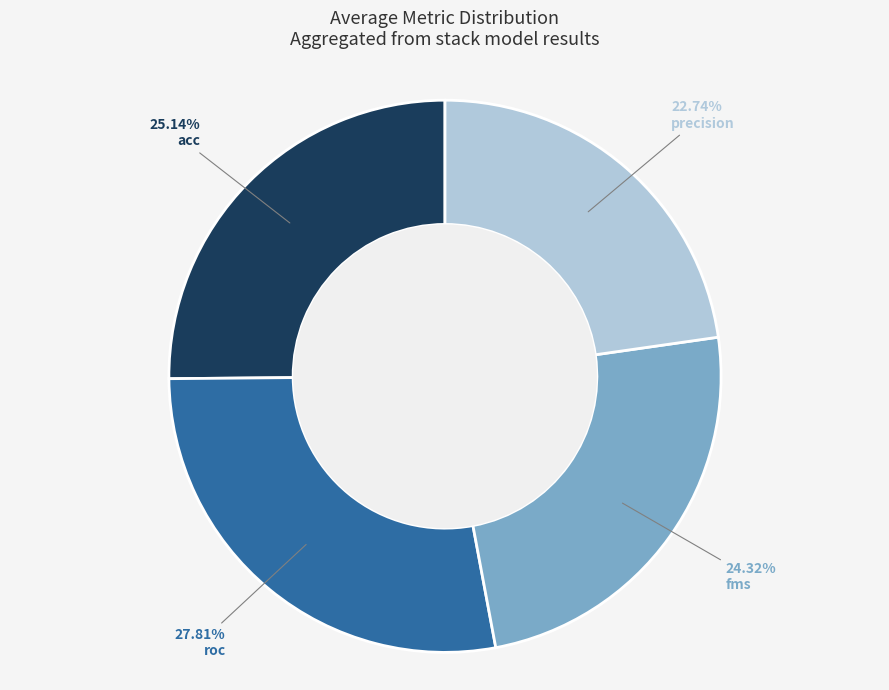

To the nearest percent, what is the difference between the acc and roc slice percentages?

3%